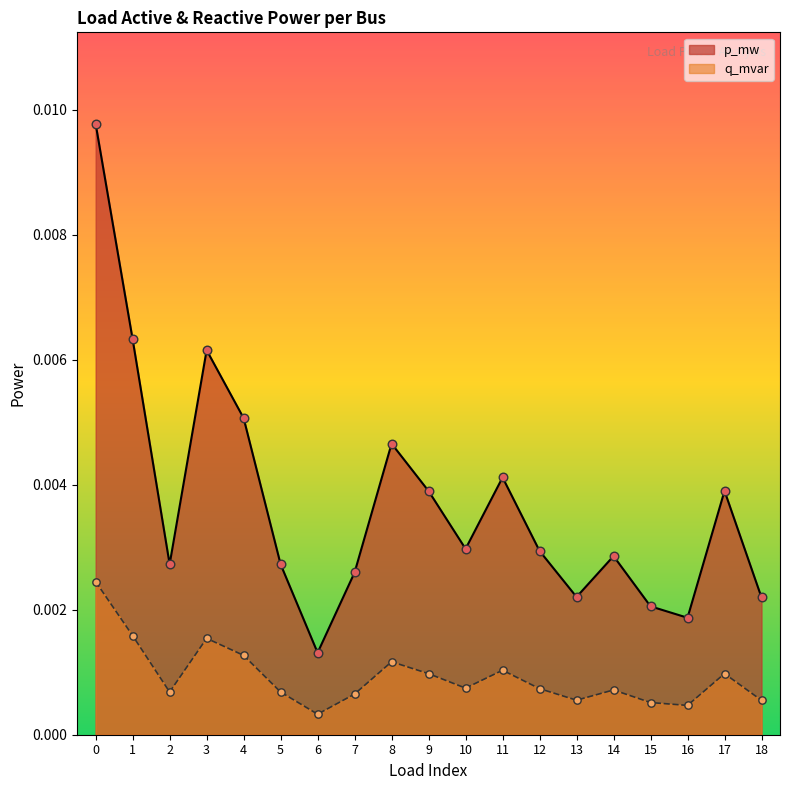

Which series reaches the maximum Y coordinate?

p_mw